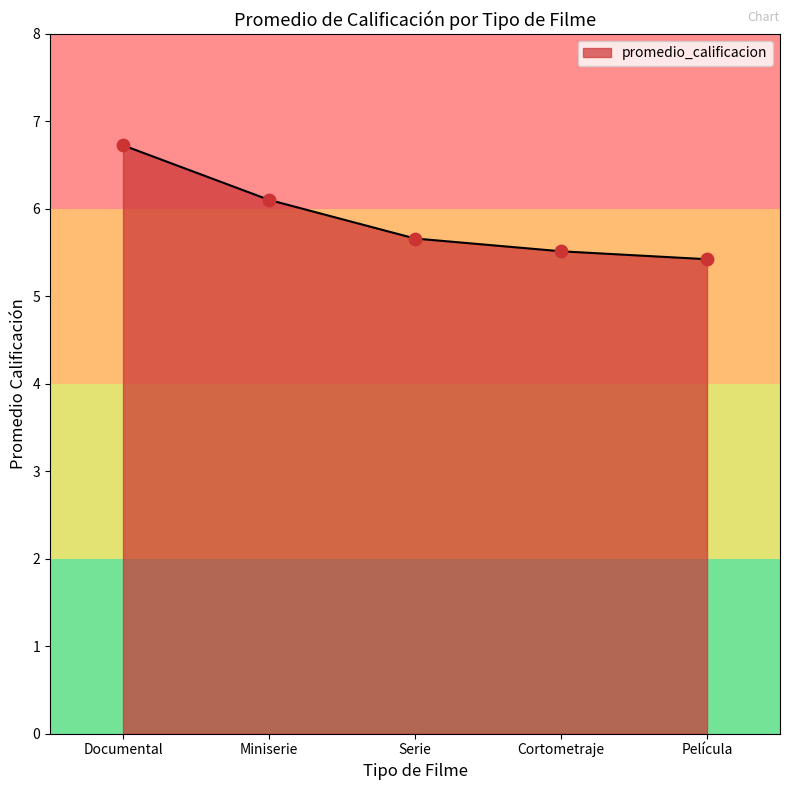

Approximately how many times larger is the value at Cortometraje compared to Miniserie?

0.9